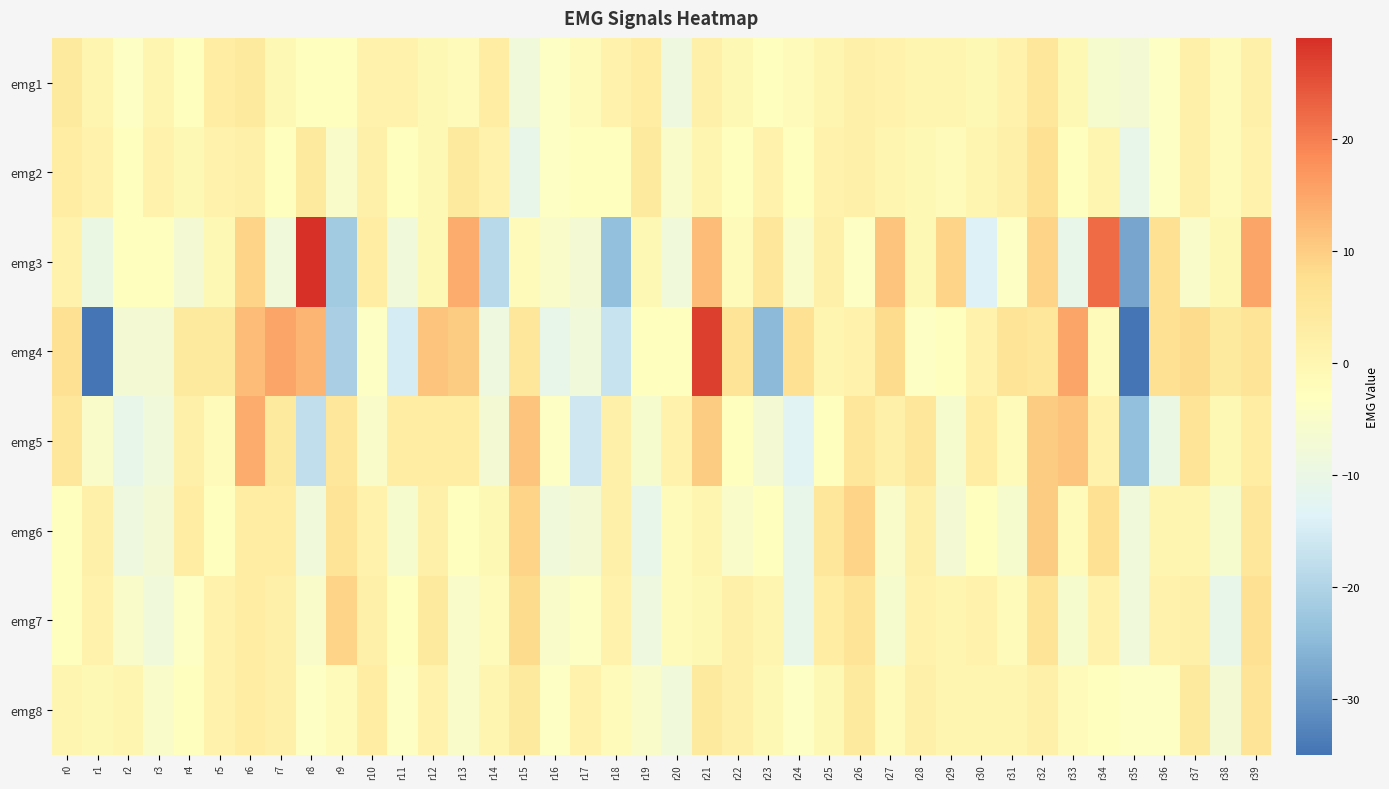

Reading right to left, extract all data points from this chart.

emg1: r39=2	r38=-2	r37=2	r36=-4	r35=-7	r34=-6	r33=-1	r32=5	r31=1	r30=-1	r29=0	r28=0	r27=1	r26=2	r25=0	r24=-2	r23=-3	r22=-1	r21=2	r20=-9	r19=3	r18=1	r17=-2	r16=-4	r15=-8	r14=3	r13=-2	r12=-1	r11=1	r10=1	r9=-3	r8=-3	r7=-1	r6=4	r5=3	r4=-3	r3=0	r2=-4	r1=0	r0=4
emg2: r39=1	r38=-2	r37=2	r36=-4	r35=-11	r34=0	r33=-3	r32=7	r31=2	r30=0	r29=-2	r28=-1	r27=0	r26=2	r25=1	r24=-3	r23=1	r22=-3	r21=0	r20=-5	r19=4	r18=-3	r17=-3	r16=-4	r15=-11	r14=1	r13=4	r12=-1	r11=-3	r10=2	r9=-5	r8=4	r7=-3	r6=2	r5=1	r4=-1	r3=1	r2=-3	r1=1	r0=3
emg3: r39=15	r38=-1	r37=-5	r36=7	r35=-28	r34=22	r33=-11	r32=9	r31=-4	r30=-14	r29=9	r28=-1	r27=11	r26=-4	r25=2	r24=-5	r23=5	r22=-2	r21=12	r20=-8	r19=-1	r18=-24	r17=-7	r16=-5	r15=-2	r14=-19	r13=14	r12=-1	r11=-8	r10=3	r9=-22	r8=29	r7=-8	r6=9	r5=-1	r4=-7	r3=-3	r2=-3	r1=-10	r0=1
emg4: r39=6	r38=4	r37=8	r36=7	r35=-45	r34=-2	r33=15	r32=5	r31=6	r30=1	r29=-3	r28=-4	r27=8	r26=1	r25=0	r24=7	r23=-25	r22=6	r21=27	r20=-3	r19=-3	r18=-17	r17=-8	r16=-11	r15=5	r14=-9	r13=10	r12=11	r11=-15	r10=-4	r9=-21	r8=13	r7=15	r6=12	r5=4	r4=4	r3=-7	r2=-7	r1=-35	r0=7
emg5: r39=3	r38=-1	r37=6	r36=-10	r35=-24	r34=1	r33=11	r32=10	r31=-2	r30=3	r29=-6	r28=5	r27=2	r26=5	r25=-3	r24=-13	r23=-7	r22=-3	r21=10	r20=1	r19=-6	r18=2	r17=-16	r16=-4	r15=11	r14=-7	r13=3	r12=3	r11=3	r10=-5	r9=5	r8=-18	r7=4	r6=14	r5=-2	r4=2	r3=-8	r2=-11	r1=-5	r0=5
emg6: r39=5	r38=-6	r37=0	r36=0	r35=-8	r34=7	r33=-2	r32=10	r31=-6	r30=-3	r29=-7	r28=2	r27=-5	r26=9	r25=5	r24=-11	r23=-3	r22=-5	r21=0	r20=-2	r19=-11	r18=2	r17=-7	r16=-8	r15=9	r14=-1	r13=-3	r12=2	r11=-6	r10=1	r9=6	r8=-8	r7=3	r6=3	r5=-3	r4=3	r3=-7	r2=-9	r1=2	r0=-3
emg7: r39=7	r38=-11	r37=2	r36=1	r35=-8	r34=1	r33=-6	r32=6	r31=-2	r30=1	r29=0	r28=1	r27=-6	r26=6	r25=3	r24=-11	r23=0	r22=2	r21=-1	r20=-2	r19=-9	r18=1	r17=-4	r16=-5	r15=8	r14=-2	r13=-5	r12=4	r11=-3	r10=2	r9=9	r8=-5	r7=2	r6=3	r5=1	r4=-4	r3=-8	r2=-5	r1=1	r0=-3
emg8: r39=6	r38=-7	r37=4	r36=-4	r35=-4	r34=-3	r33=-2	r32=2	r31=0	r30=0	r29=0	r28=2	r27=-2	r26=4	r25=-1	r24=-4	r23=-1	r22=2	r21=4	r20=-8	r19=-5	r18=-2	r17=1	r16=-4	r15=4	r14=0	r13=-5	r12=1	r11=-4	r10=3	r9=-2	r8=-4	r7=2	r6=3	r5=1	r4=-3	r3=-5	r2=0	r1=-1	r0=0